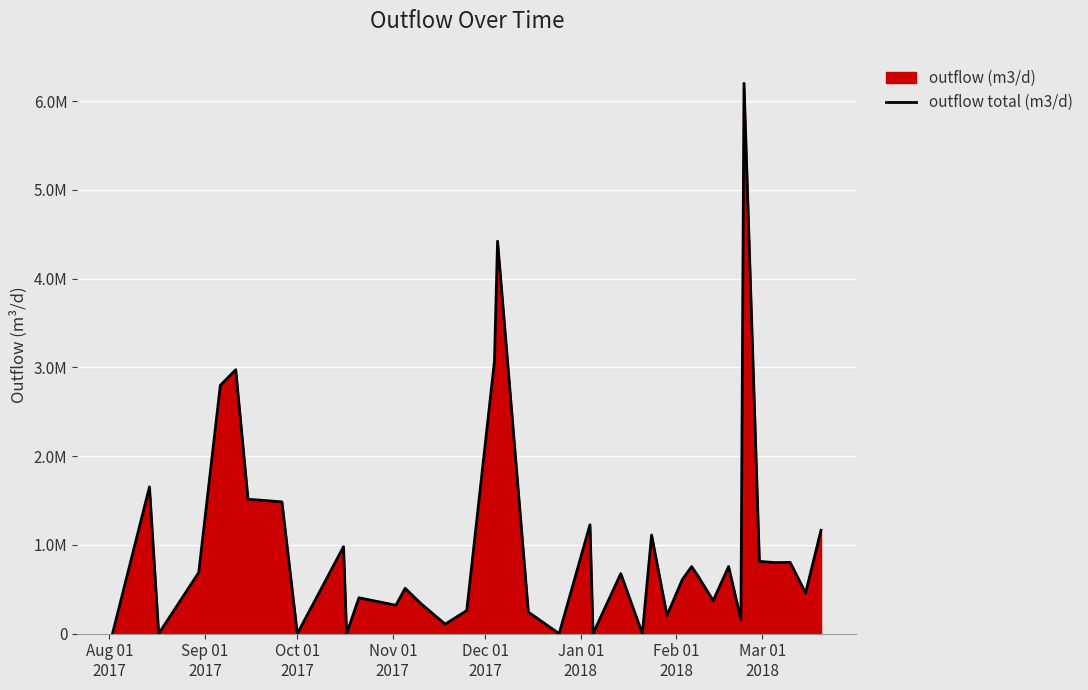

Does the chart display data point markers on the line(s)?

No